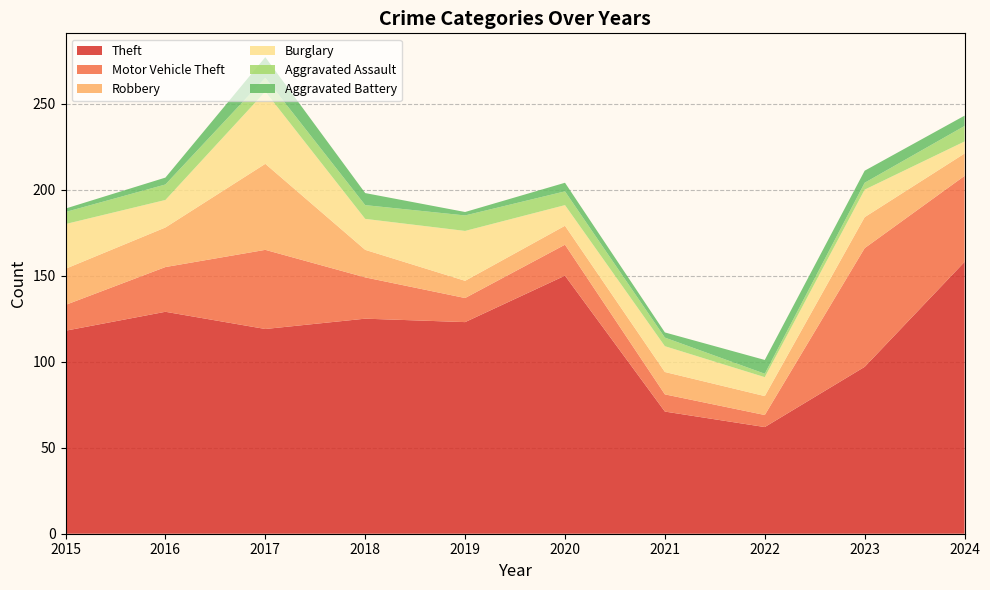

Reading right to left, extract all data points from this chart.

Theft: 158	97	62	71	150	123	125	119	129	118
Motor Vehicle Theft: 50	69	7	10	18	14	24	46	26	15
Robbery: 13	18	11	13	11	10	16	50	23	21
Burglary: 7	16	11	15	12	29	18	42	16	26
Aggravated Assault: 9	4	2	5	8	9	8	8	9	7
Aggravated Battery: 6	7	8	3	5	2	7	12	4	2